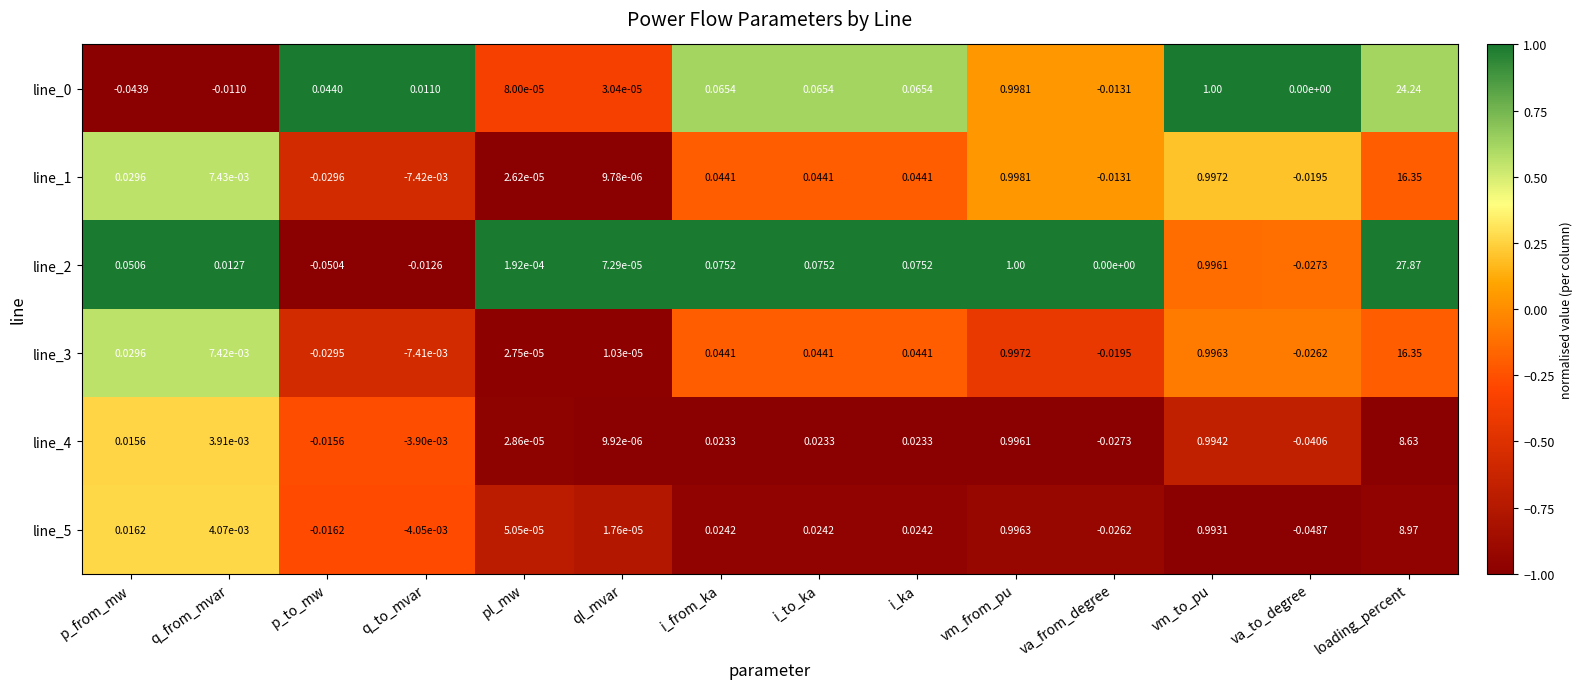

Which series has the largest total across all categories?

line_2